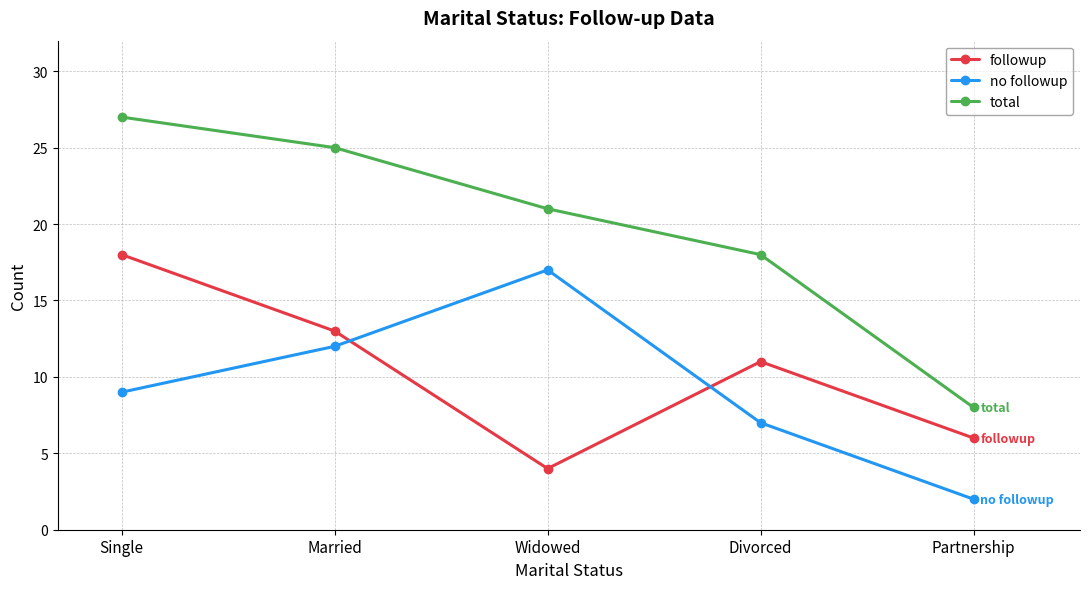

True or false: no followup and total intersect in this chart.

False